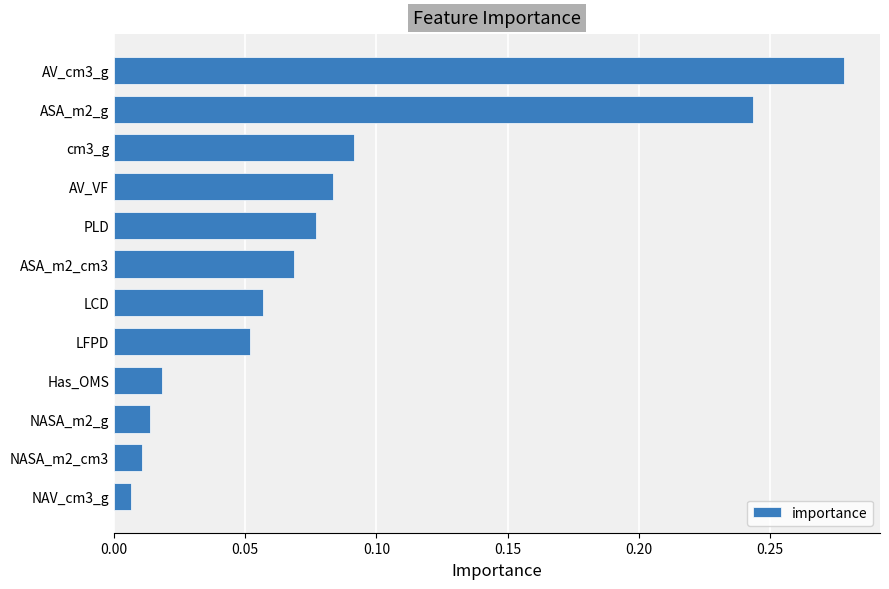

At which category does the chart reach its peak across all series?

AV_cm3_g